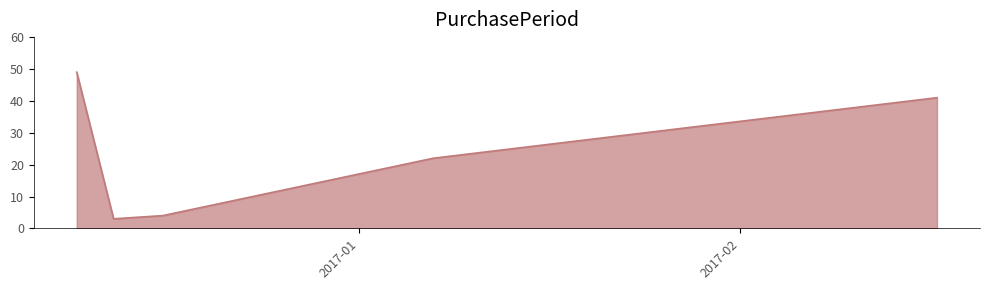

What is the difference between the maximum and minimum values?

46